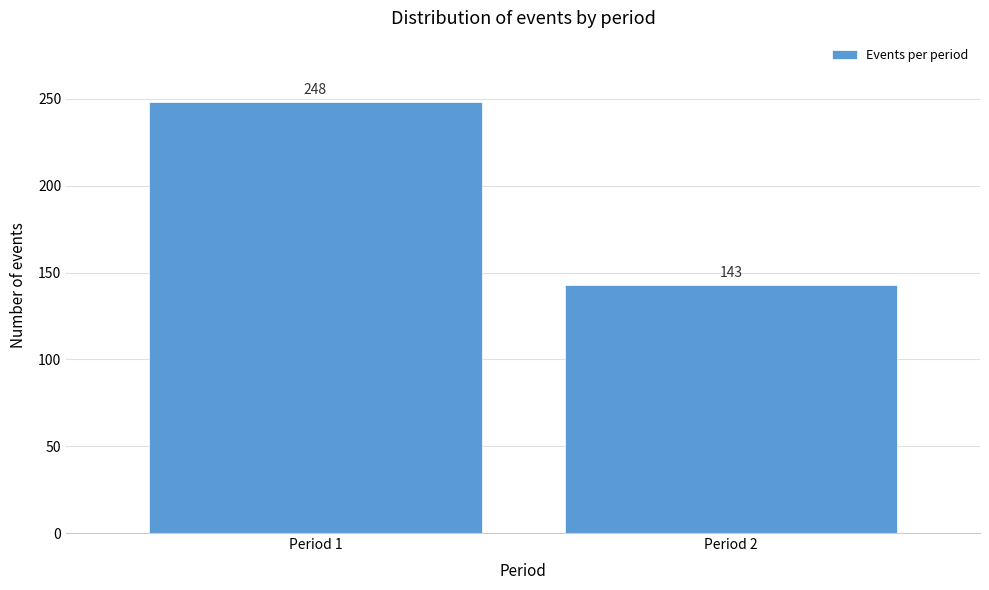

Reading right to left, transcribe all the data shown in this chart.

143	248